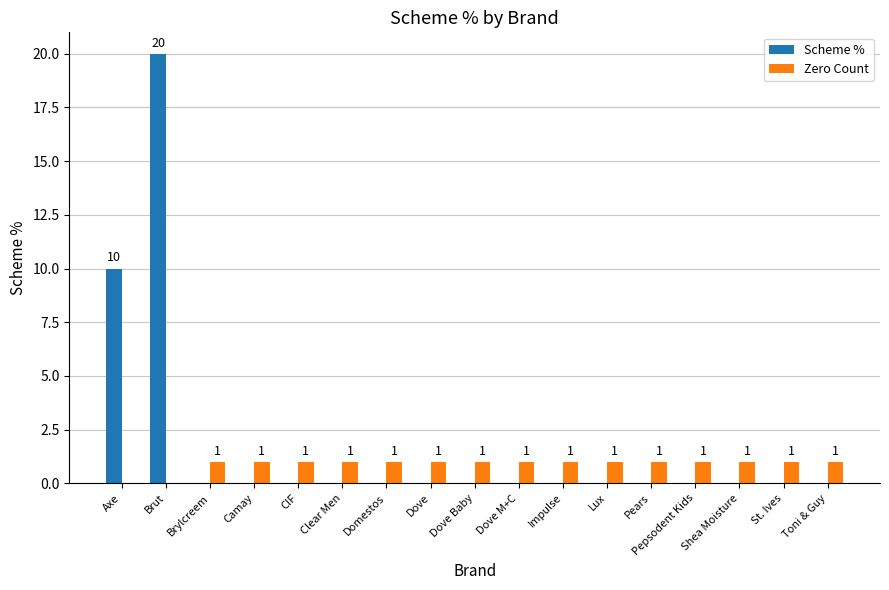

Reading left to right, list all the values displayed in this chart.

Scheme %: Axe=10	Brut=20	Brylcreem=0	Camay=0	CIF=0	Clear Men=0	Domestos=0	Dove=0	Dove Baby=0	Dove M+C=0	Impulse=0	Lux=0	Pears=0	Pepsodent Kids=0	Shea Moisture=0	St. Ives=0	Toni & Guy=0
Zero Count: Axe=0	Brut=0	Brylcreem=1	Camay=1	CIF=1	Clear Men=1	Domestos=1	Dove=1	Dove Baby=1	Dove M+C=1	Impulse=1	Lux=1	Pears=1	Pepsodent Kids=1	Shea Moisture=1	St. Ives=1	Toni & Guy=1